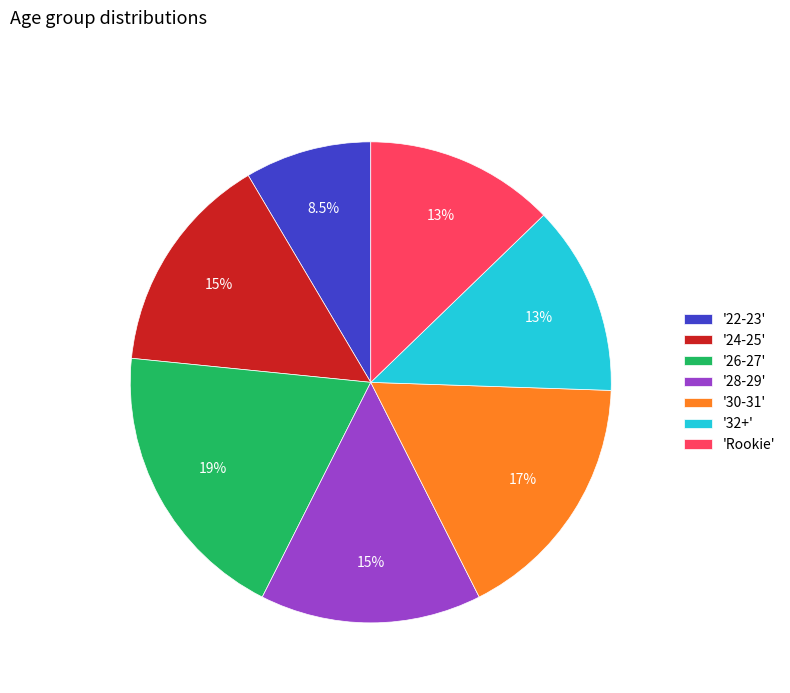

What is the total percentage of '32+' and '26-27'?

31.9%